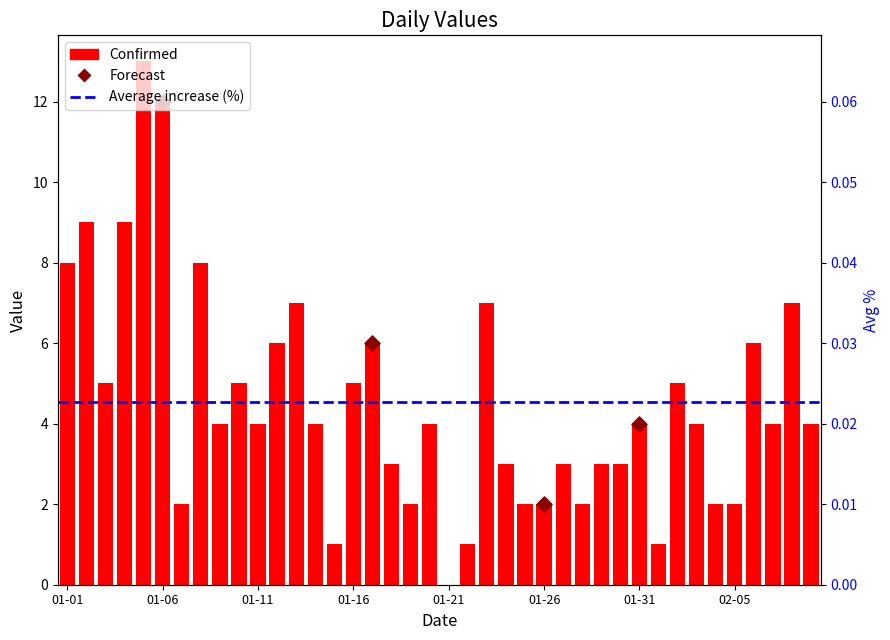

Which has a higher value, 2023-01-27 or 2023-01-24?

2023-01-27